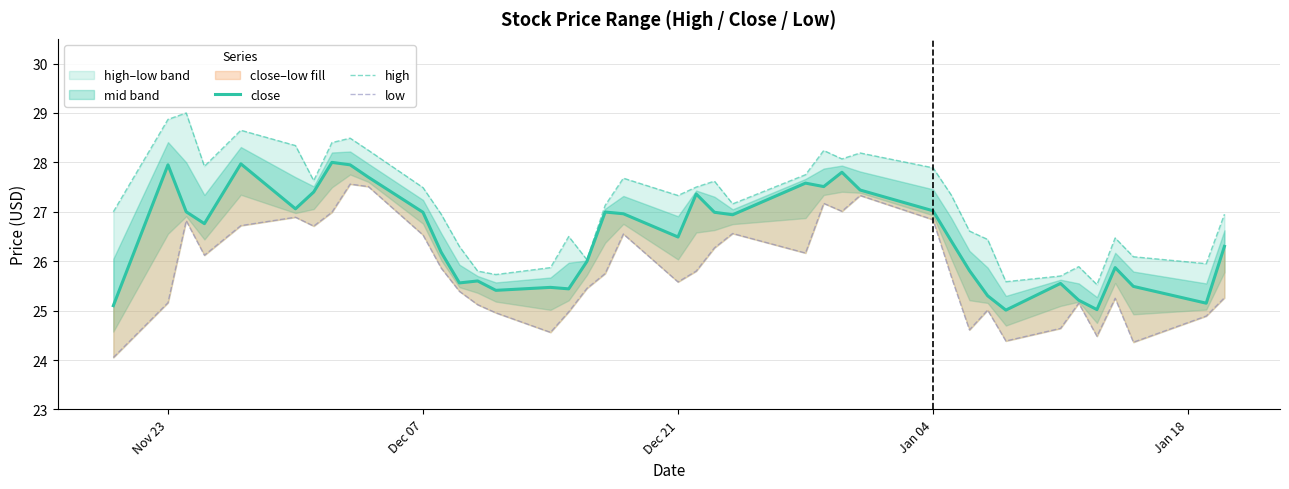

How many distinct data groups are displayed?

3